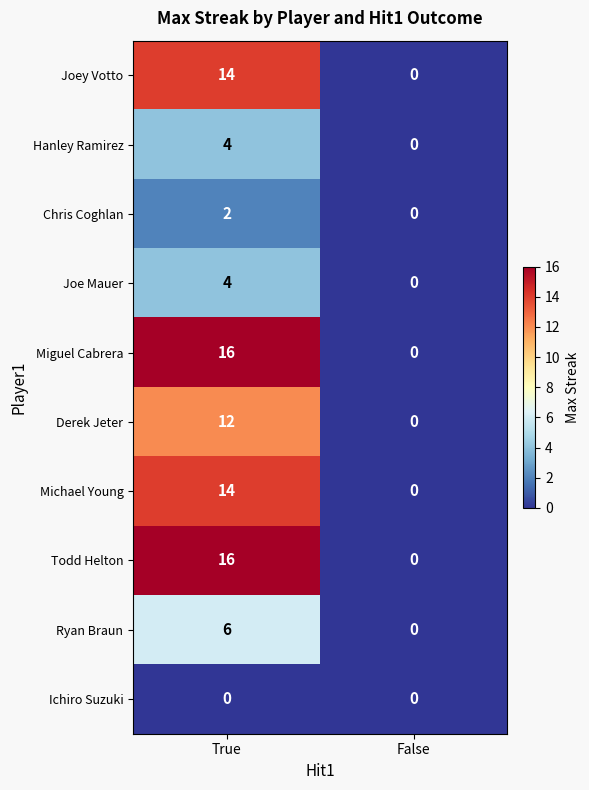

What is the total value across all series at True?

88